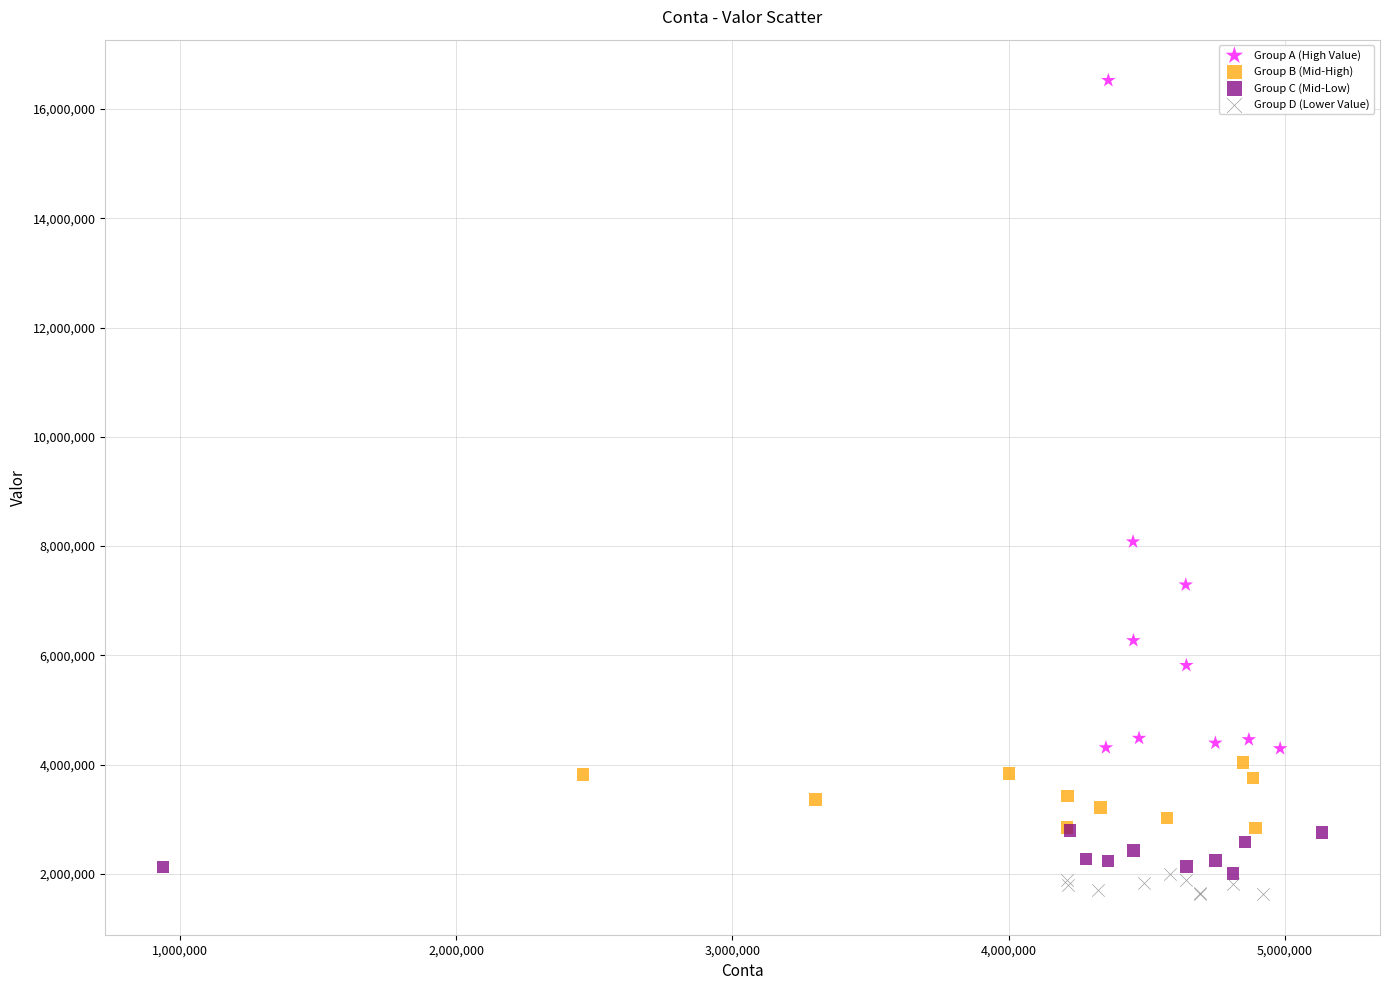

Which series has the widest spread of Y values?

Group A (High Value)